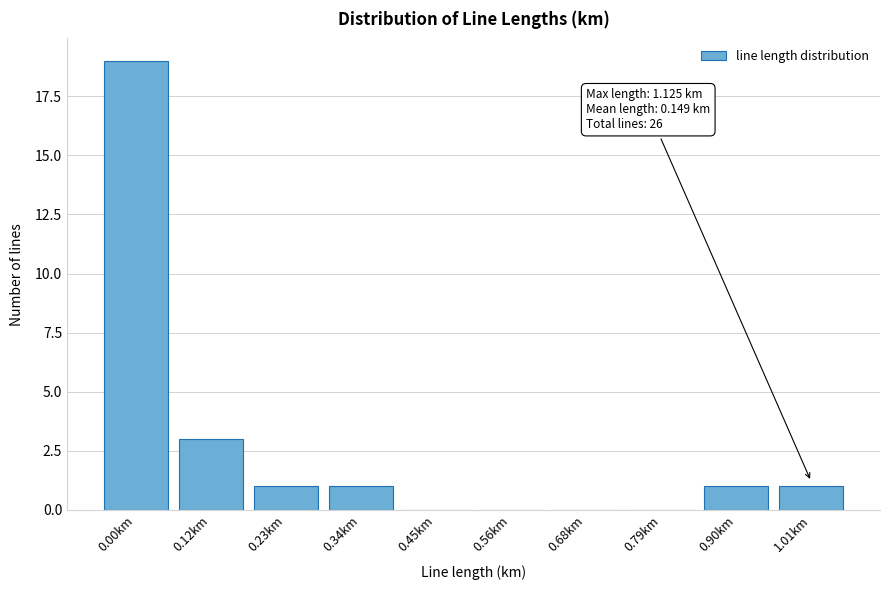

Reading left to right, what are all the values shown in this chart?

0.00km=19	0.12km=3	0.23km=1	0.34km=1	0.45km=0	0.56km=0	0.68km=0	0.79km=0	0.90km=1	1.01km=1